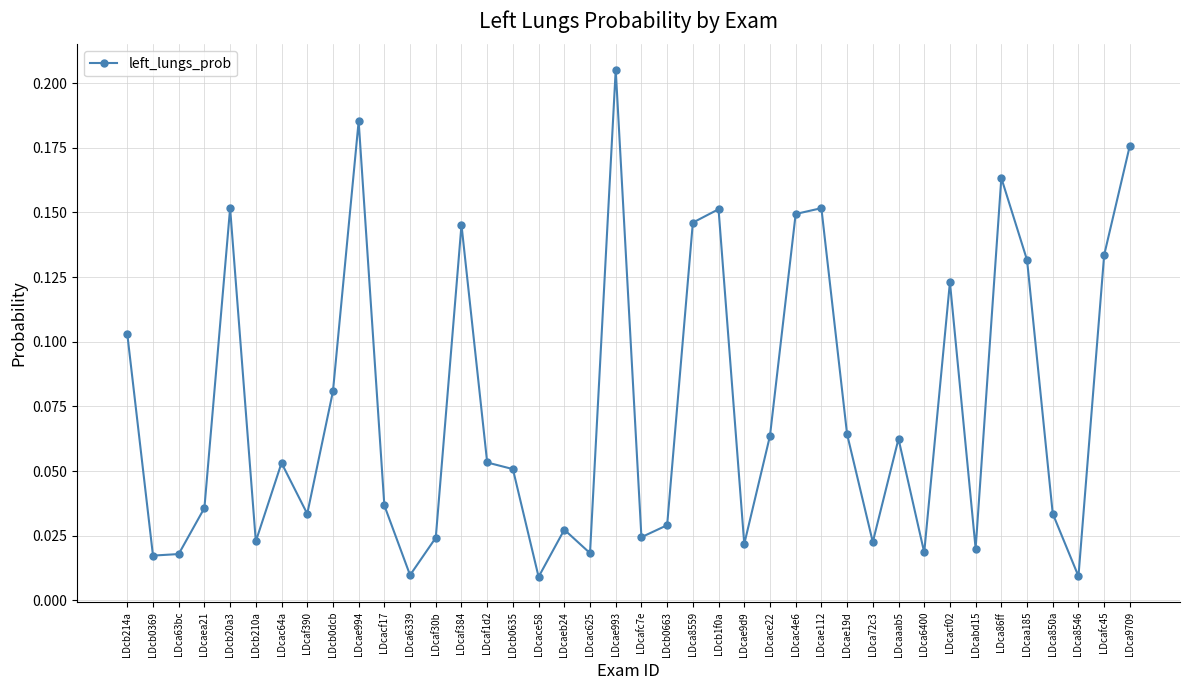

Is it true that the value at LDcae993 is 0.0?

False